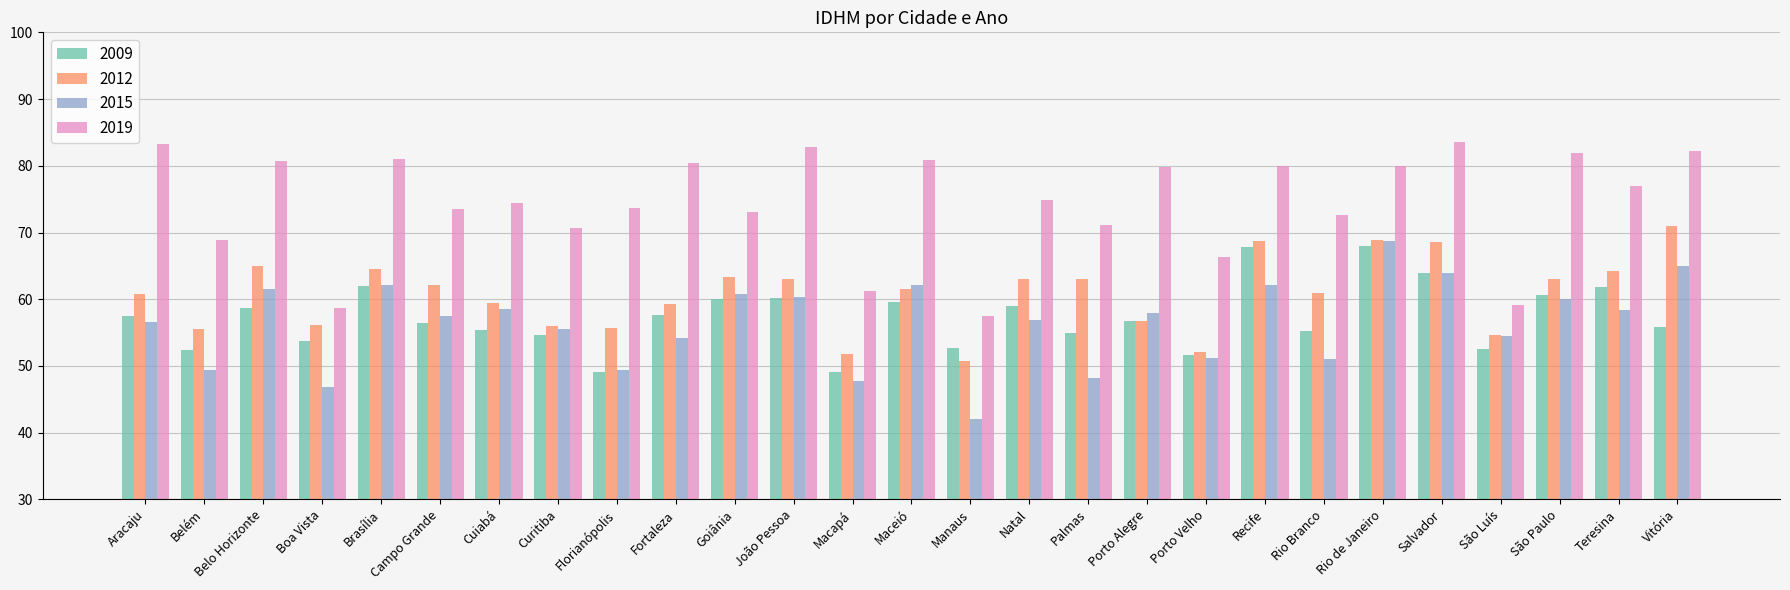

What is the label of the 10th bar from the right?

Porto Alegre